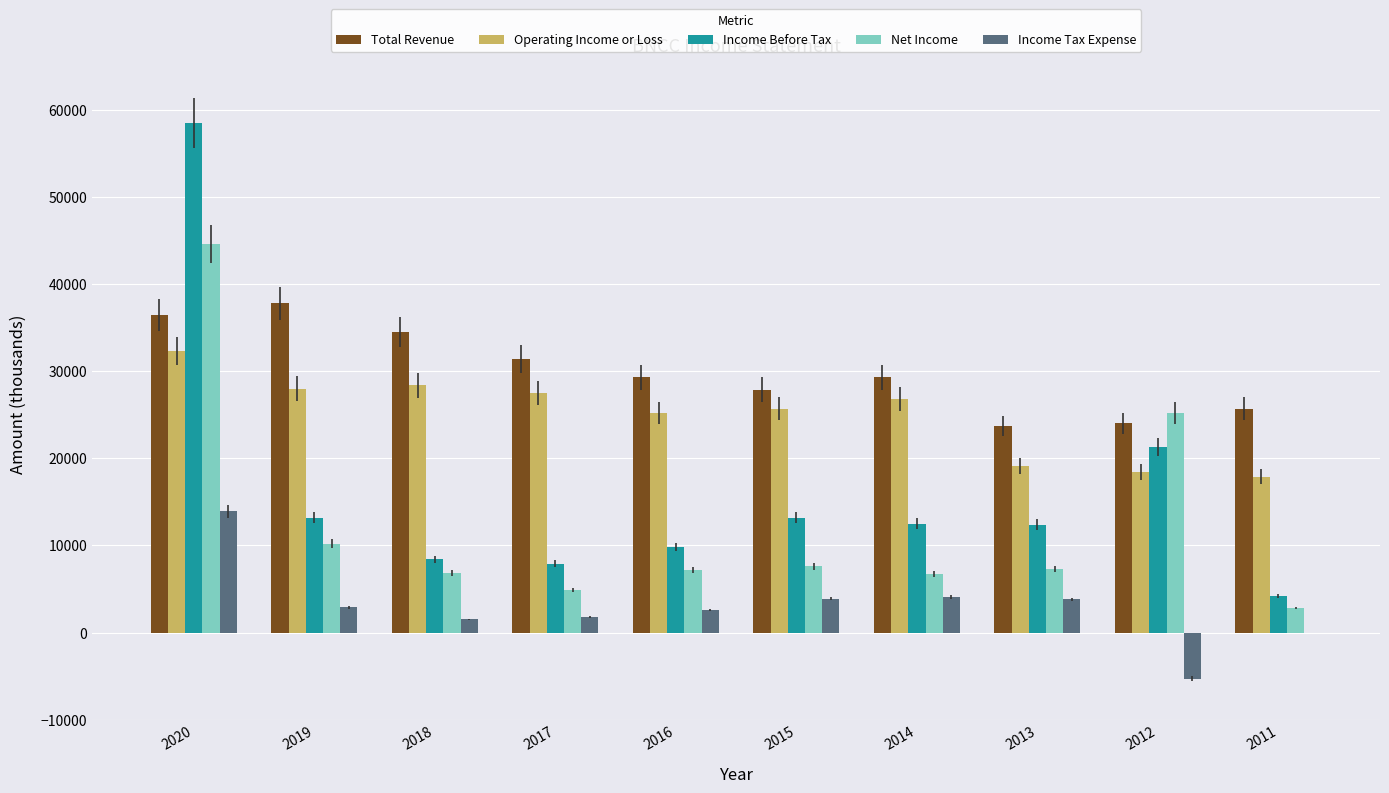

At which label does Income Tax Expense reach its peak?

2020